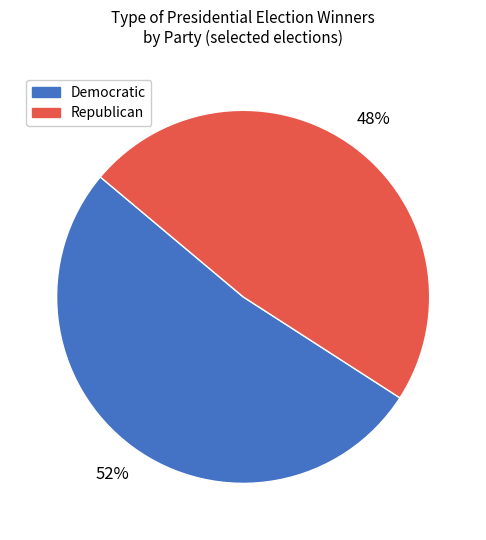

The Democratic slice represents 52% of the pie. True or false?

True